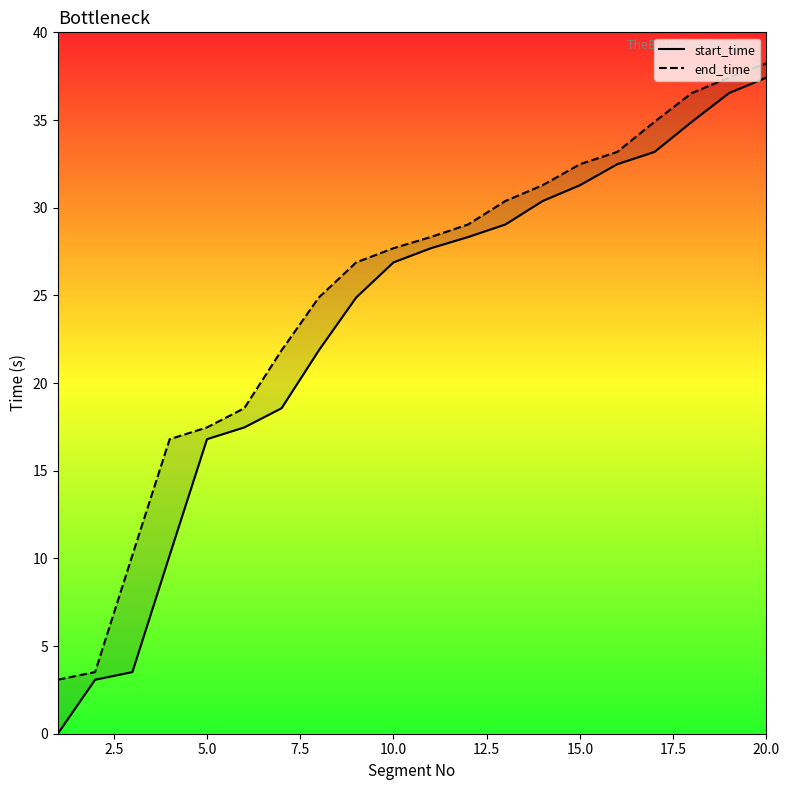

List the series in order of their overall mean, lowest first.

start_time, end_time